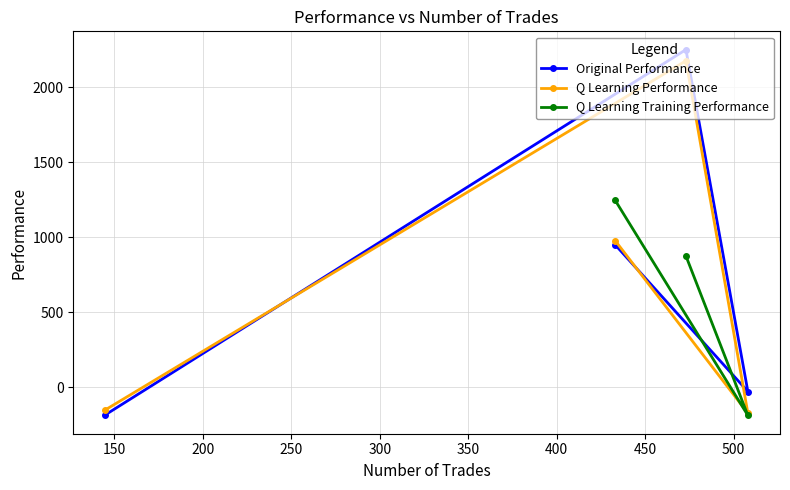

How many values in Q Learning Performance are above zero?

2